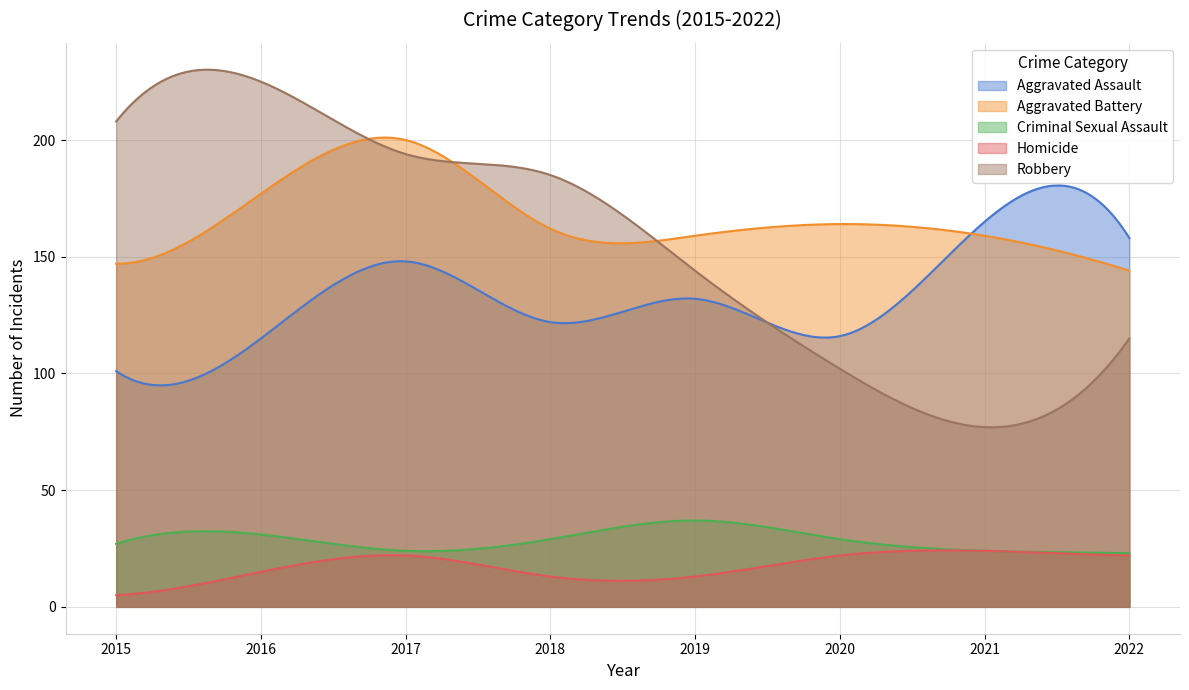

What is the value of the Robbery point at the 6th from the left?

102